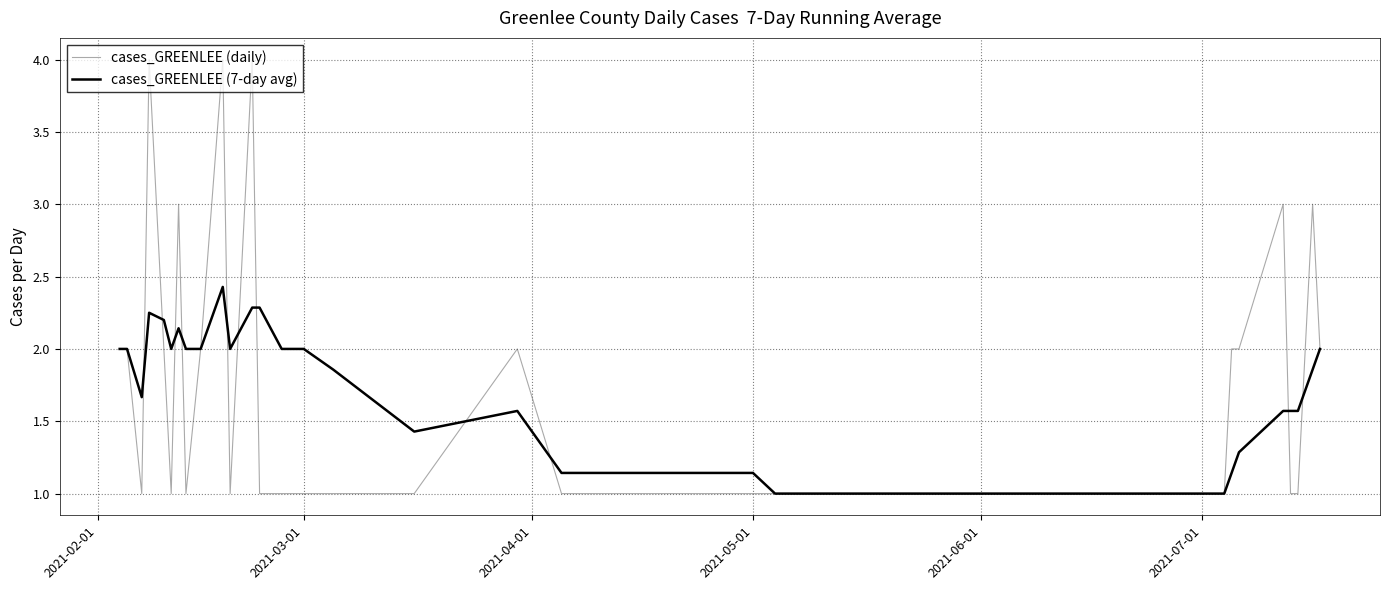

Which series has the widest spread of values?

cases_GREENLEE (daily)